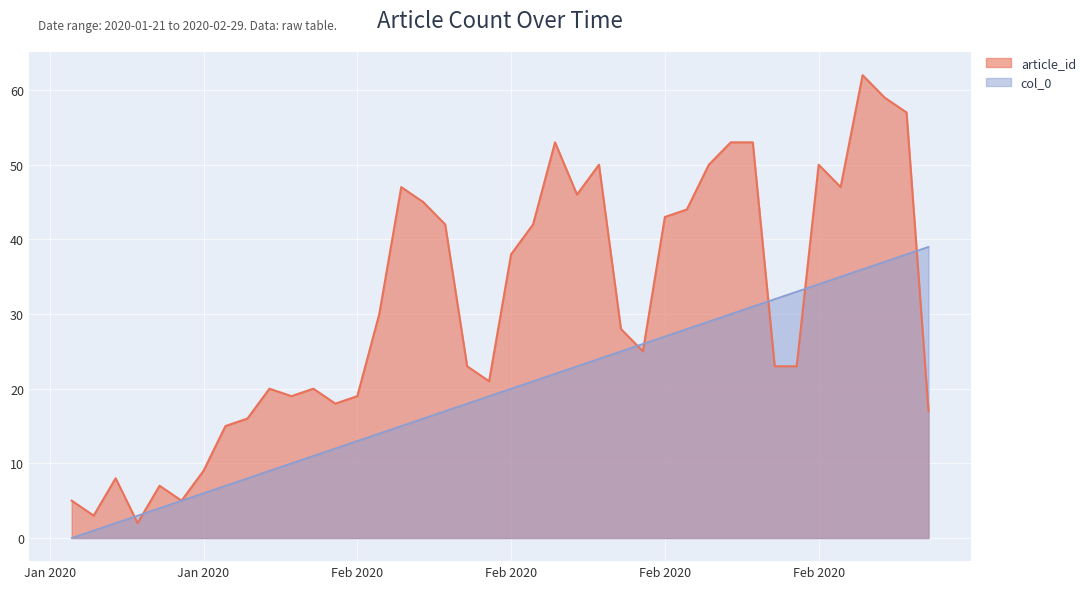

Which series ends up on top after the final intersection of col_0 and article_id?

col_0